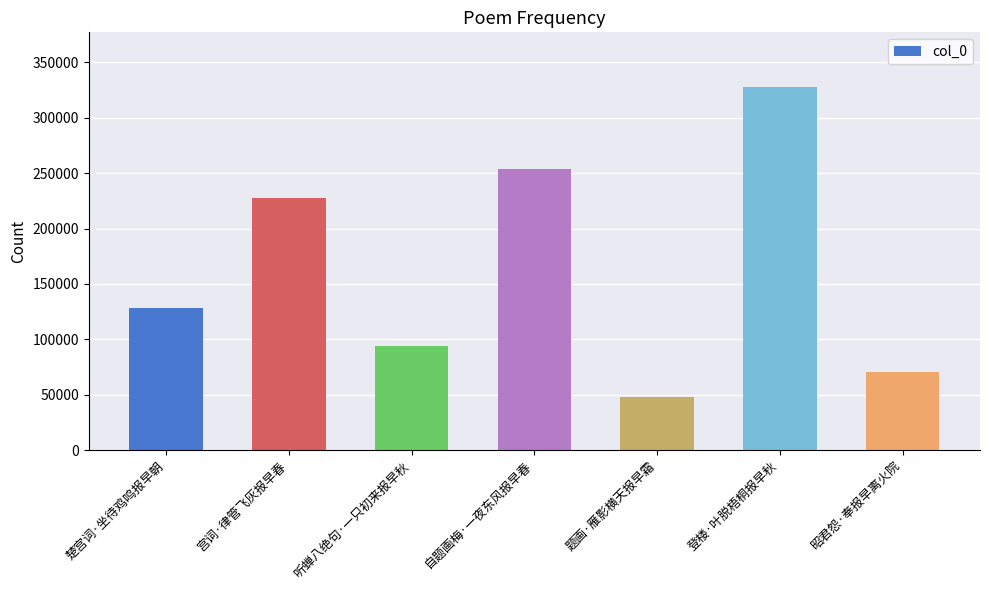

What is the greatest value displayed?

327913